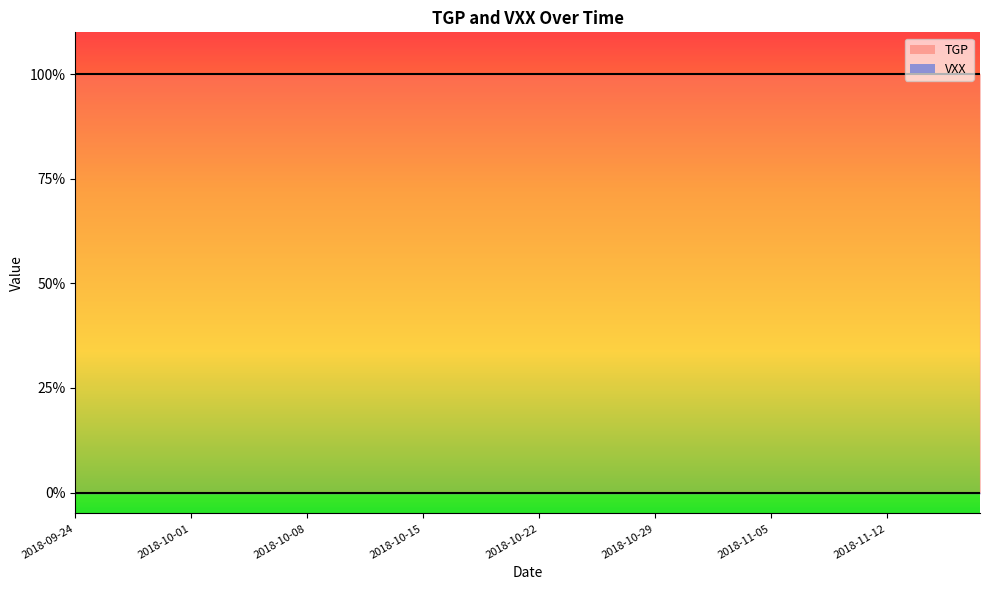

Which series has the largest total across all categories?

TGP